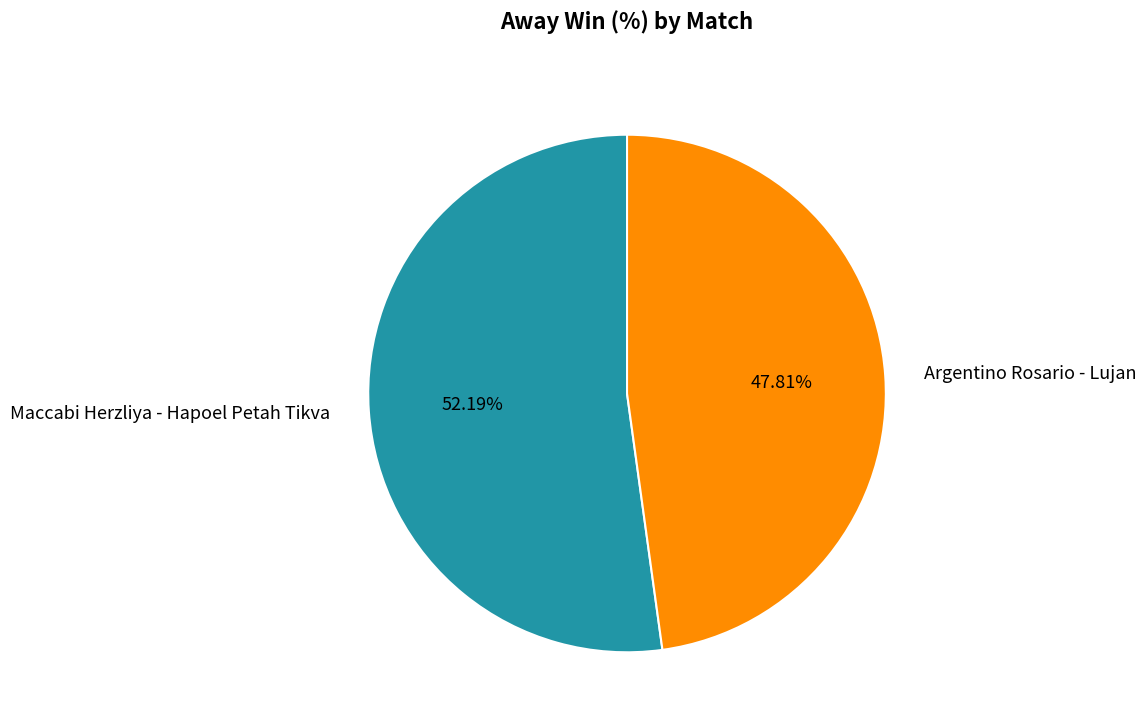

To the nearest percent, what is the average slice percentage?

50%